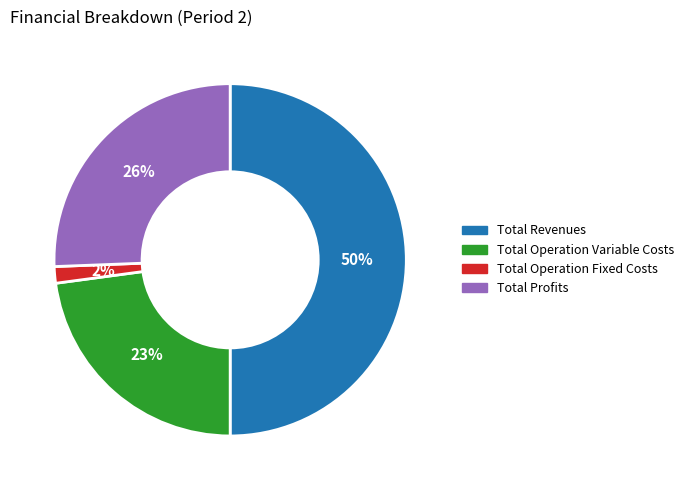

To the nearest percent, what is the average slice percentage?

25%